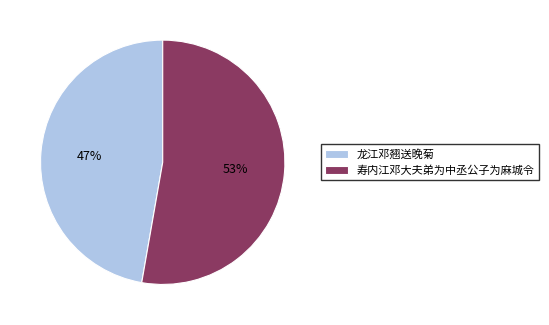

Does 寿内江邓大夫弟为中丞公子为麻城令 account for over 50% of the chart?

Yes